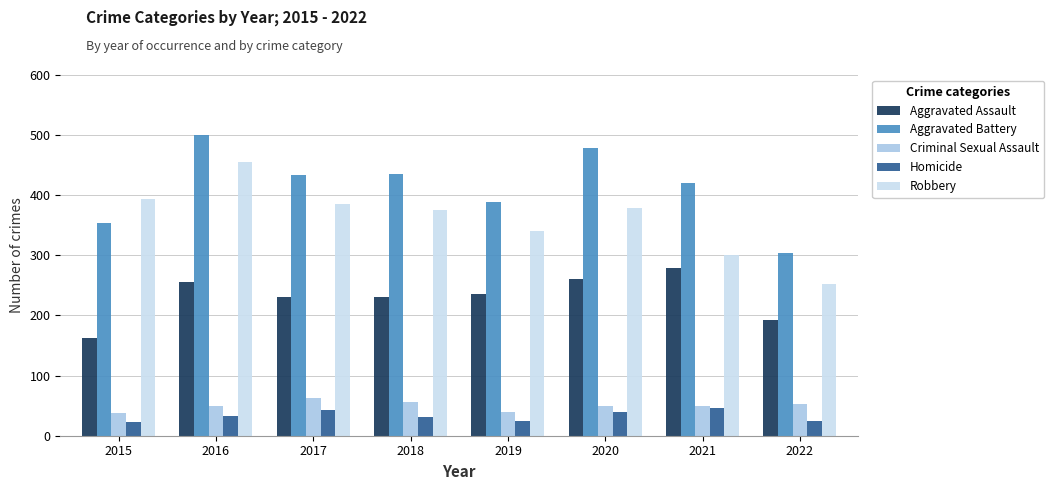

What is the value of the Homicide bar at the 1st from the left?

23